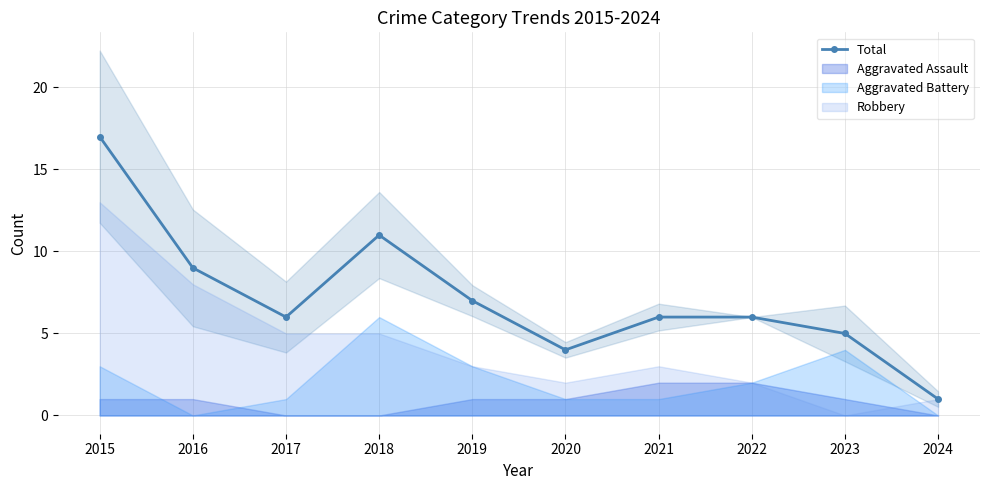

Rank the categories by value from lowest to highest.

2024, 2020, 2023, 2017, 2021, 2022, 2019, 2016, 2018, 2015